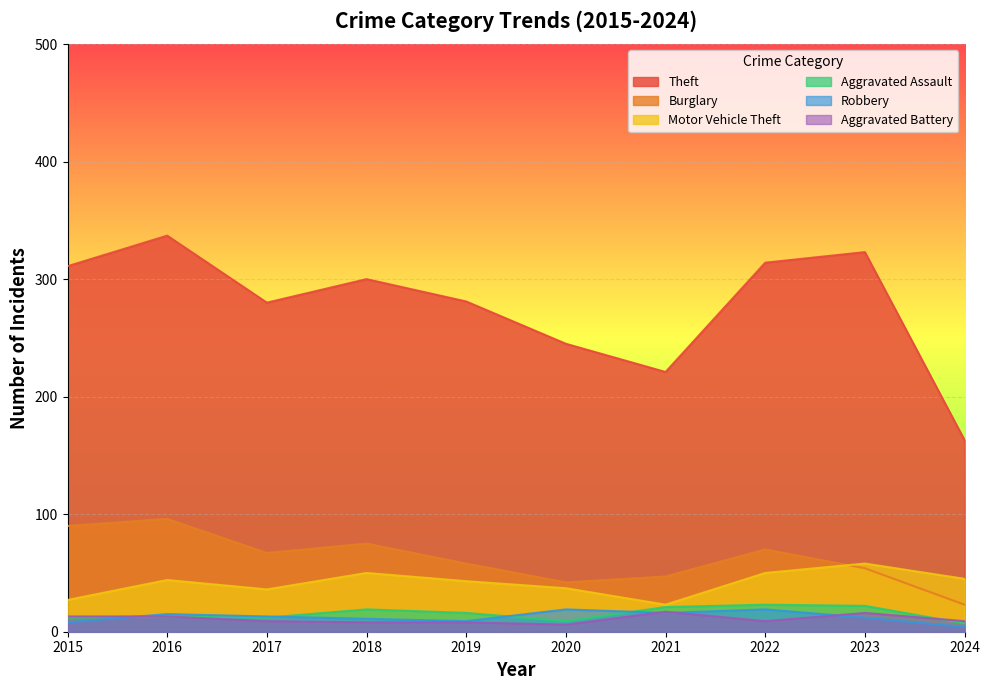

At 2017, list the series in order from largest to smallest.

Theft, Burglary, Motor Vehicle Theft, Robbery, Aggravated Assault, Aggravated Battery